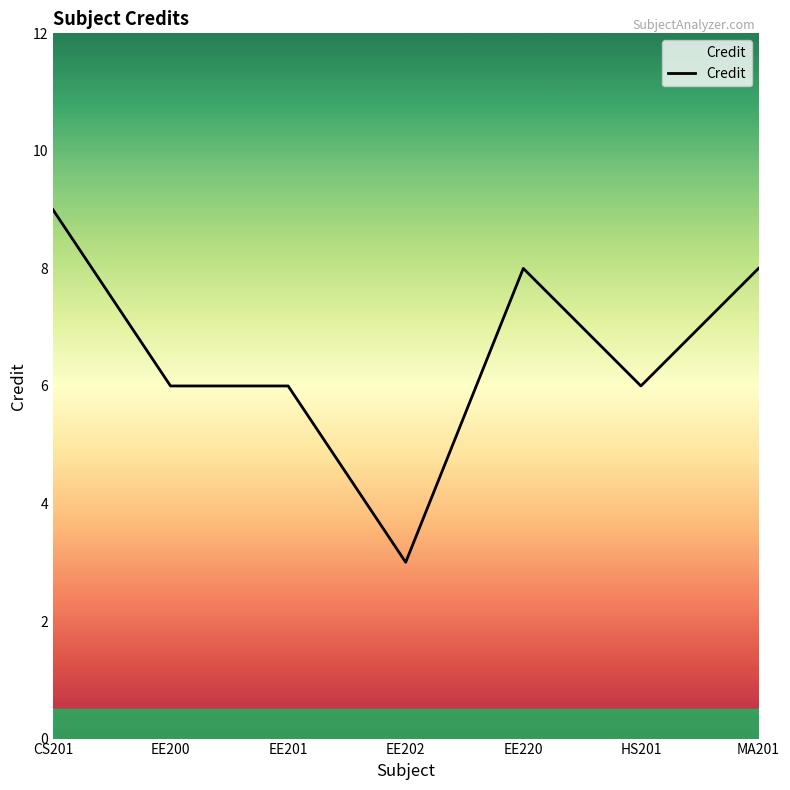

True or false: the data shows 1 at EE202.

False